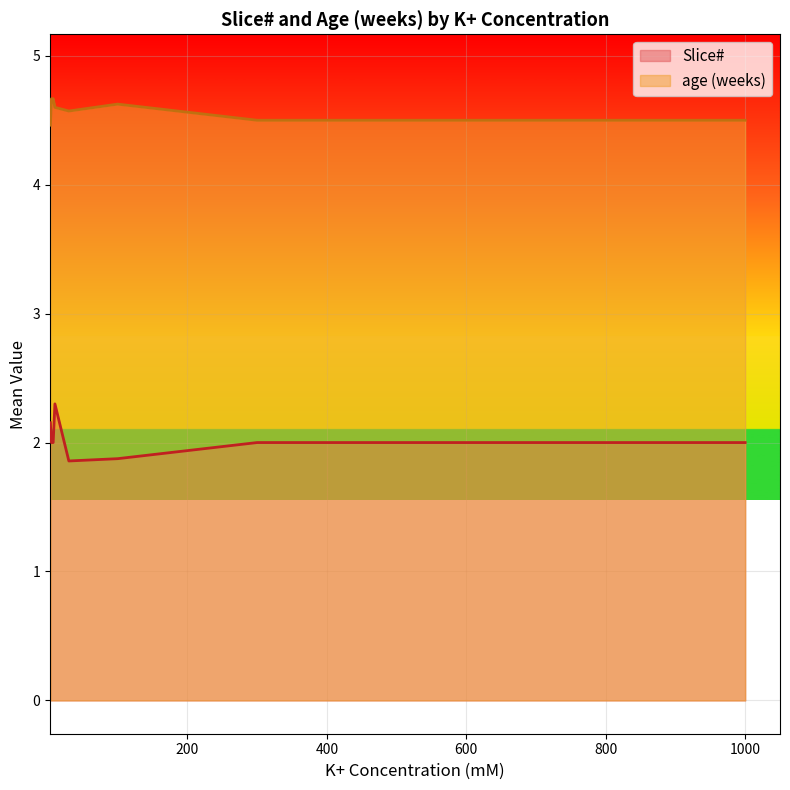

What is the maximum value shown in the chart?

4.7